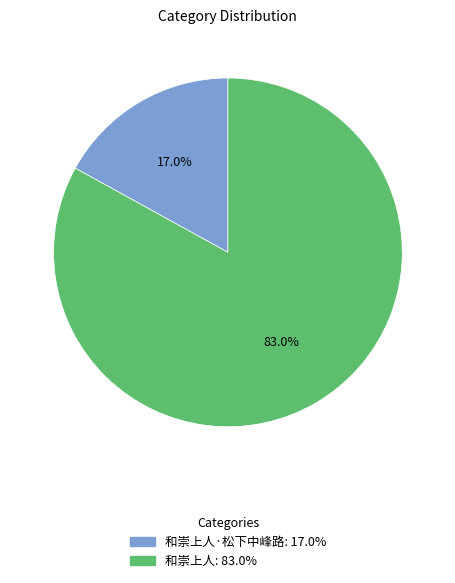

Is there a majority slice in this chart?

Yes